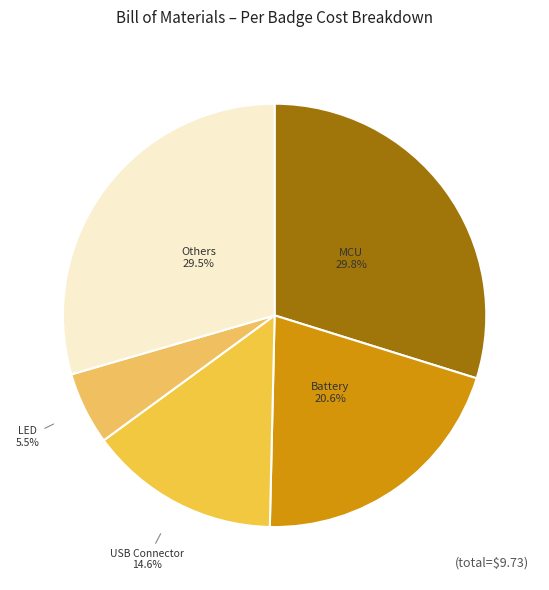

What percentage do LED and Others together represent?

35.0%